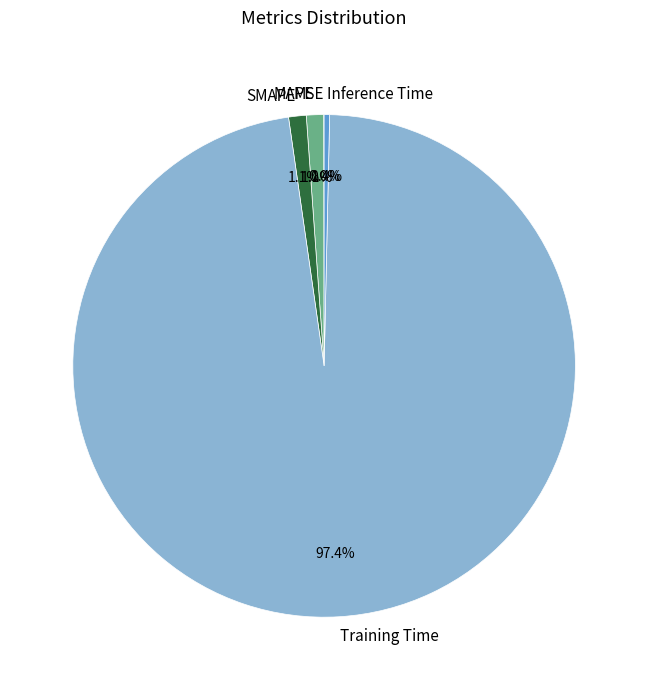

Which category has the biggest portion of the pie?

Training Time